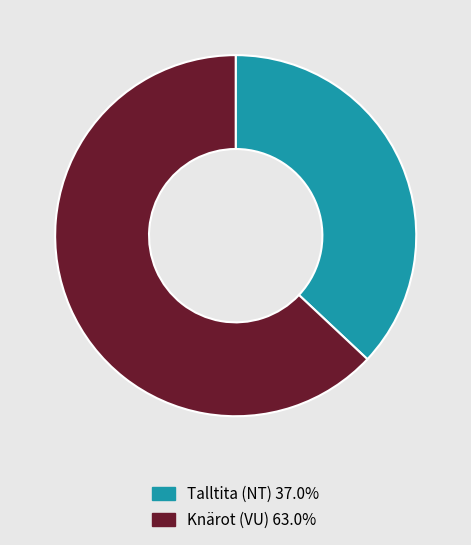

Between Talltita (NT) and Knärot (VU), which is larger?

Knärot (VU)